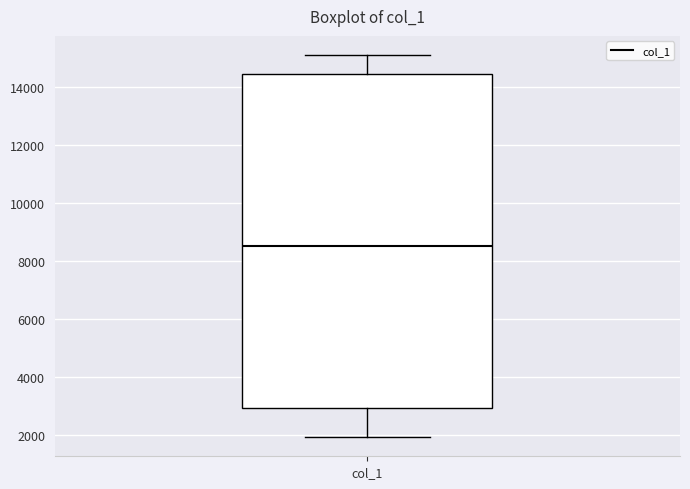

Where does the median line of the box for col_1 sit on the y-axis? The values are not printed on the chart, so give them approximately, as read against the axis.

8600